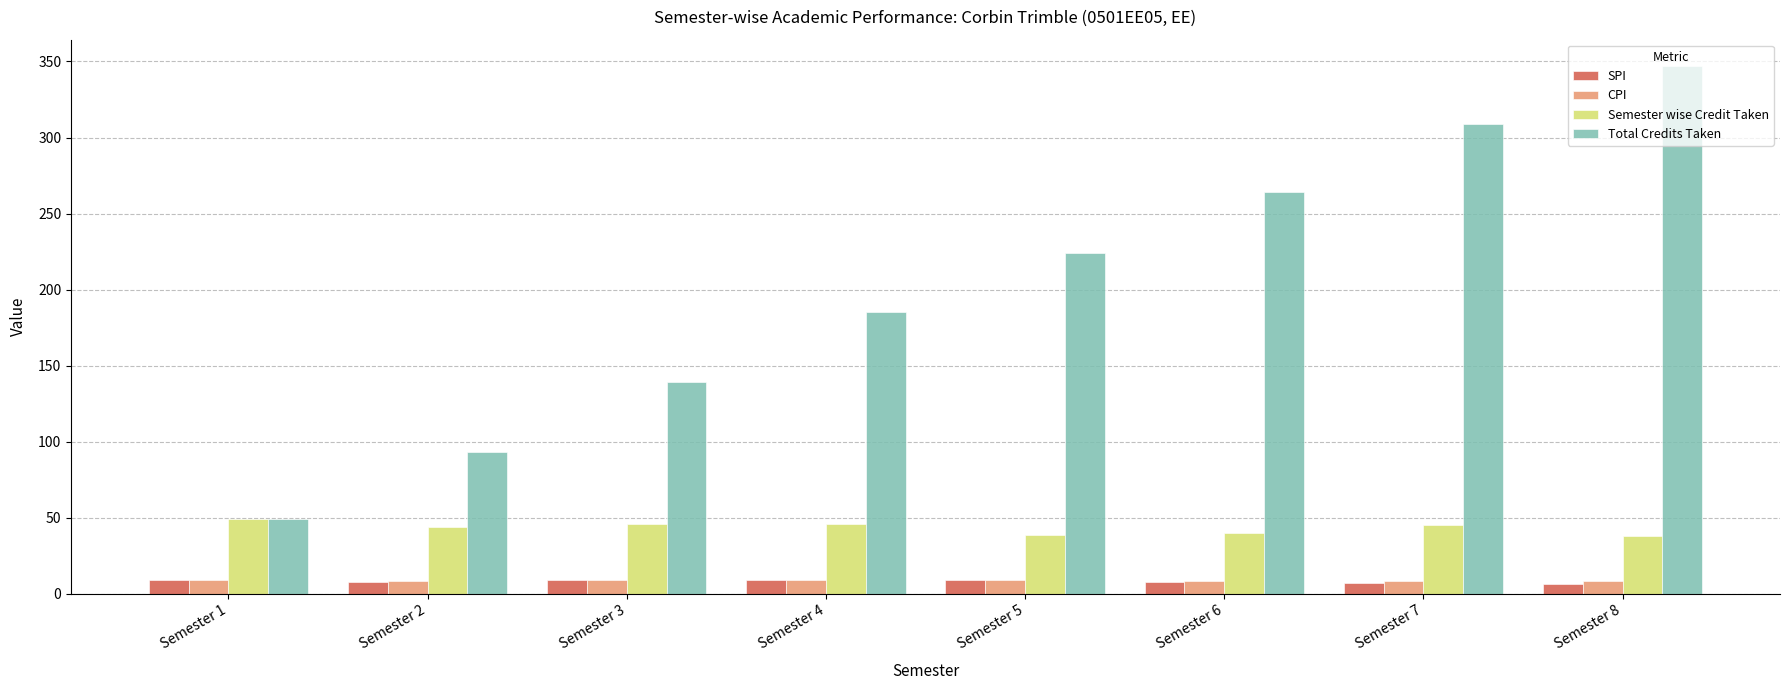

What is the minimum value for CPI?

8.2